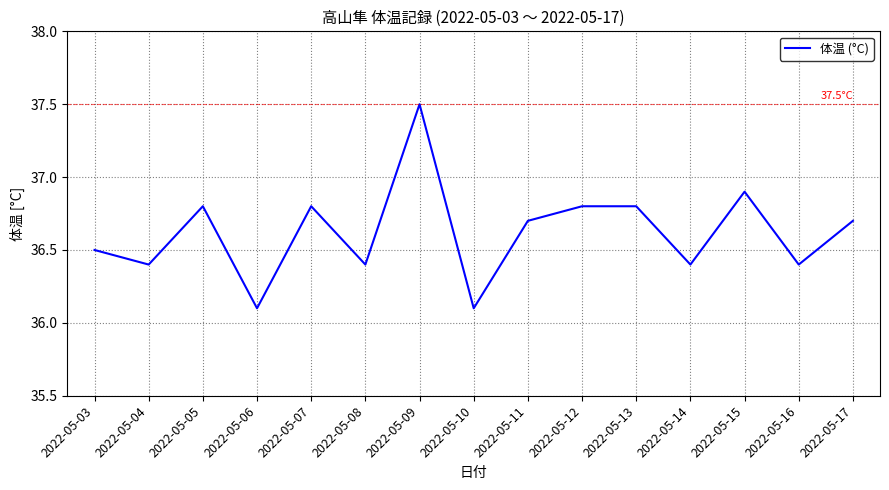

Reading left to right, transcribe all the data shown in this chart.

36.5	36.4	36.8	36.1	36.8	36.4	37.5	36.1	36.7	36.8	36.8	36.4	36.9	36.4	36.7